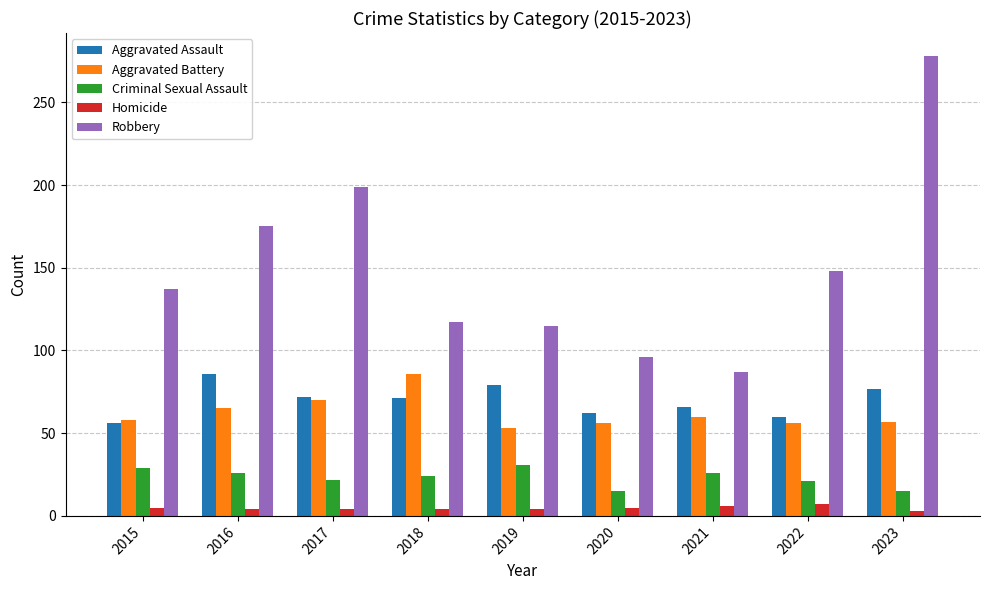

What is the lowest value of the Criminal Sexual Assault series?

15